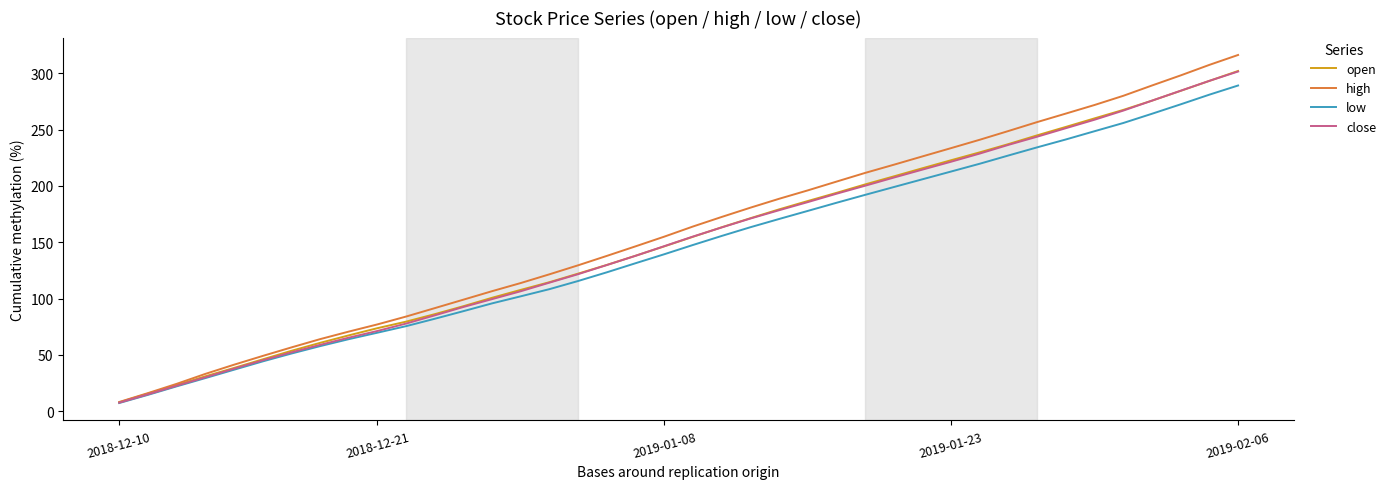

Which series has the widest spread of values?

high